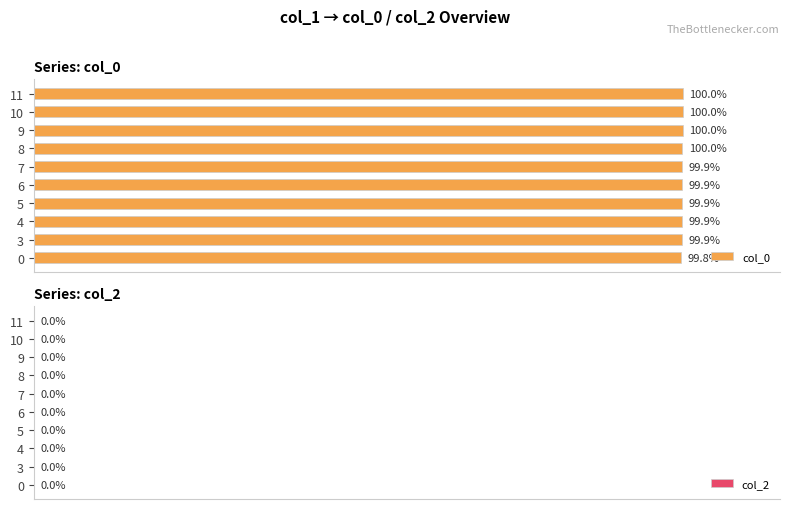

Are the bars horizontal?

Yes